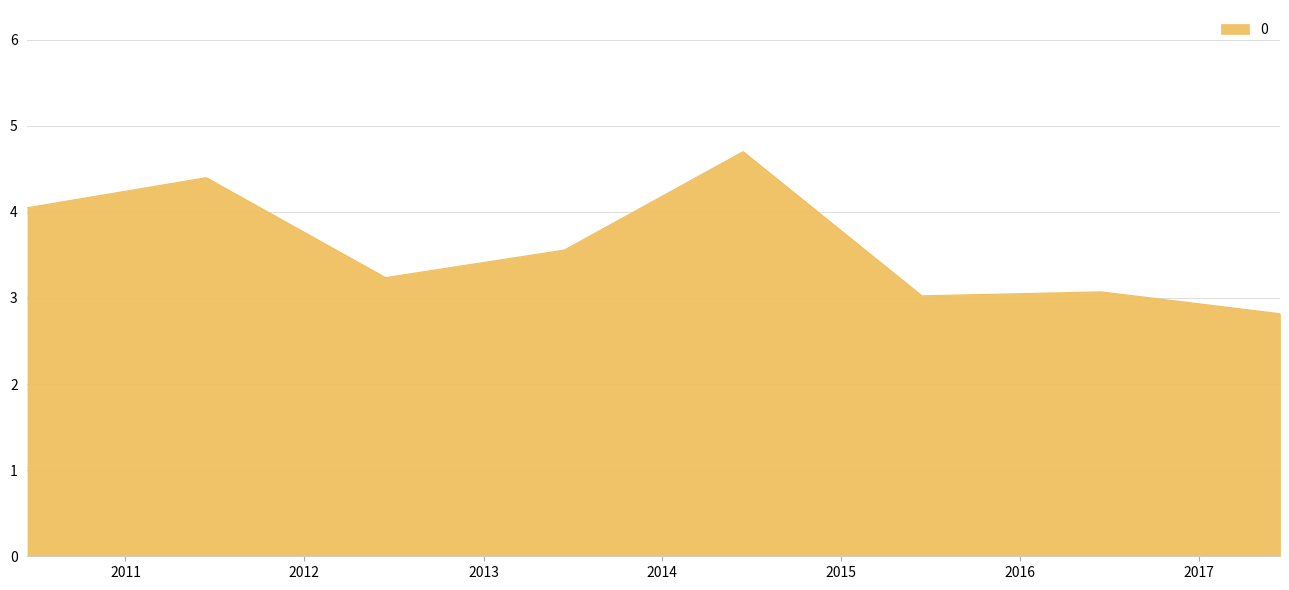

What is the maximum value shown in the chart?

4.7